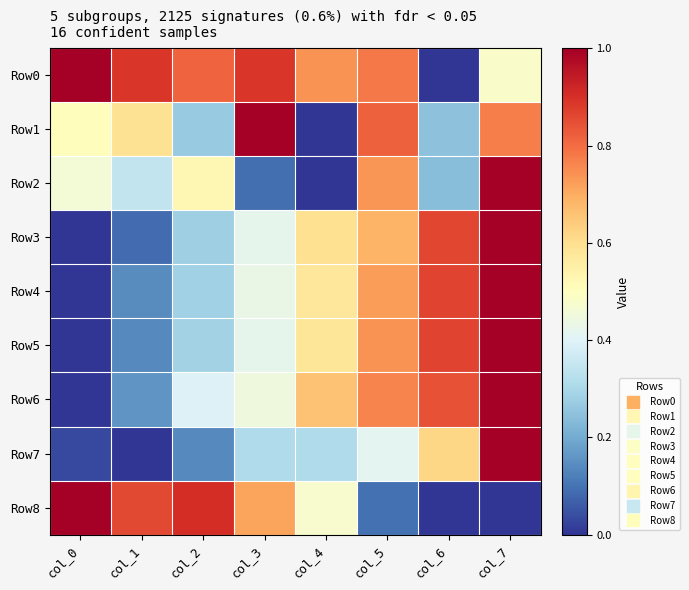

At which category is the sum across all series the highest?

col_7